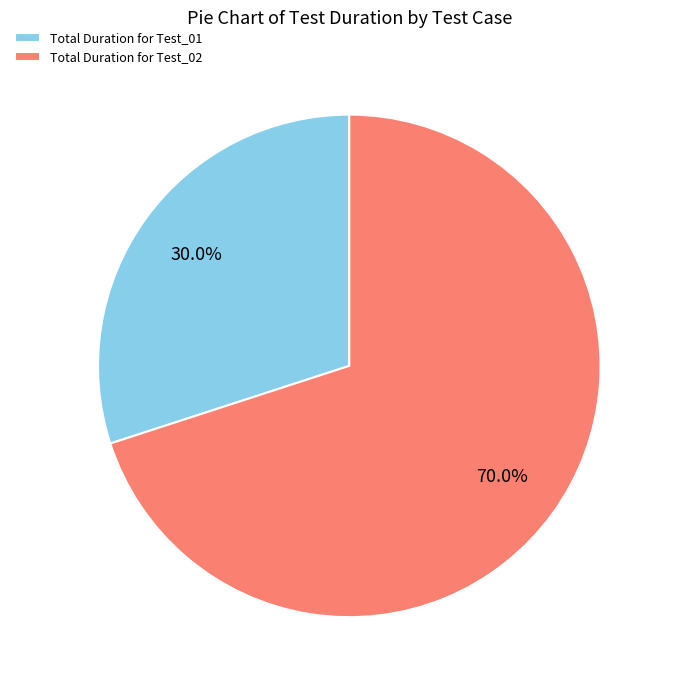

Count the number of slices in the pie.

2